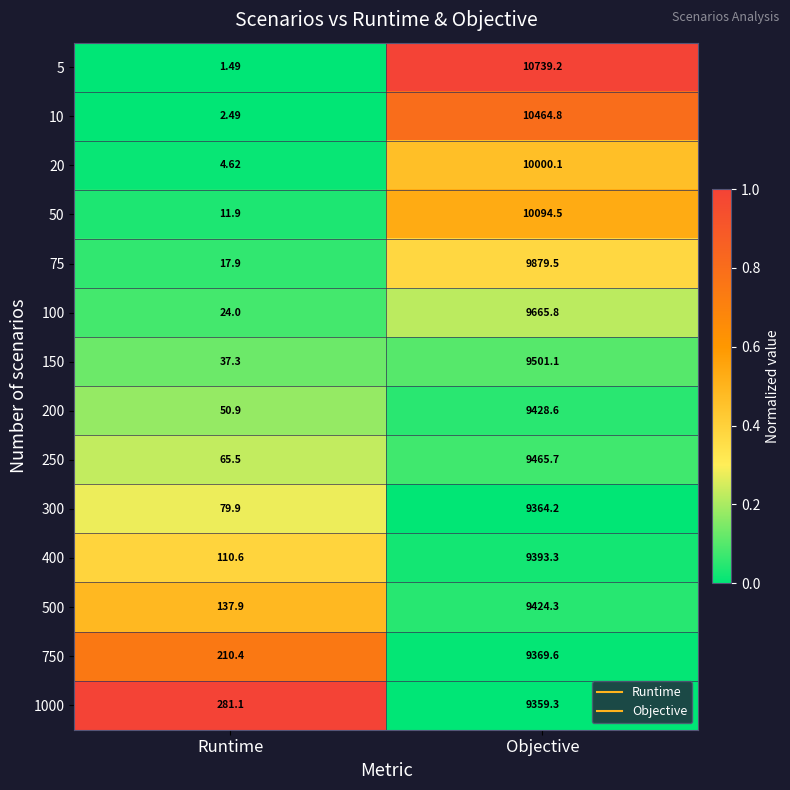

At which category is the sum across all series the highest?

Objective